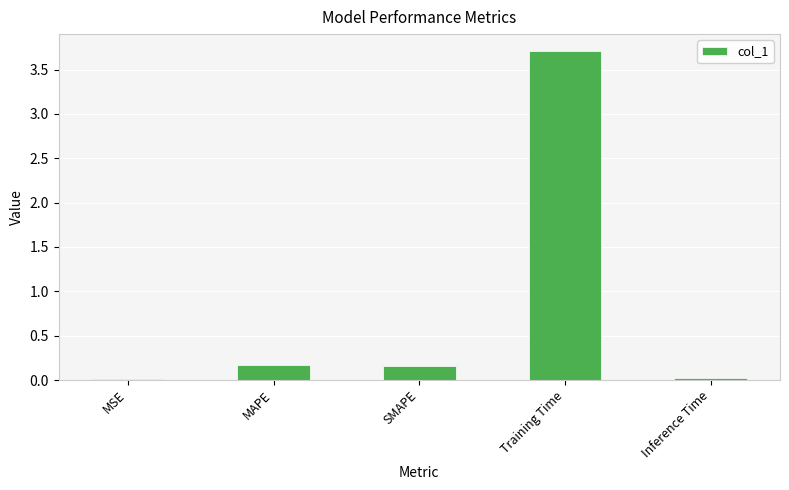

Which has a higher value, Training Time or MSE?

Training Time